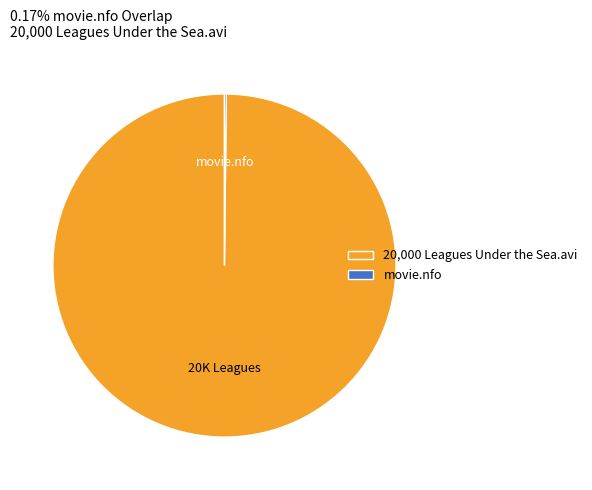

Which category has the biggest portion of the pie?

20,000 Leagues Under the Sea.avi